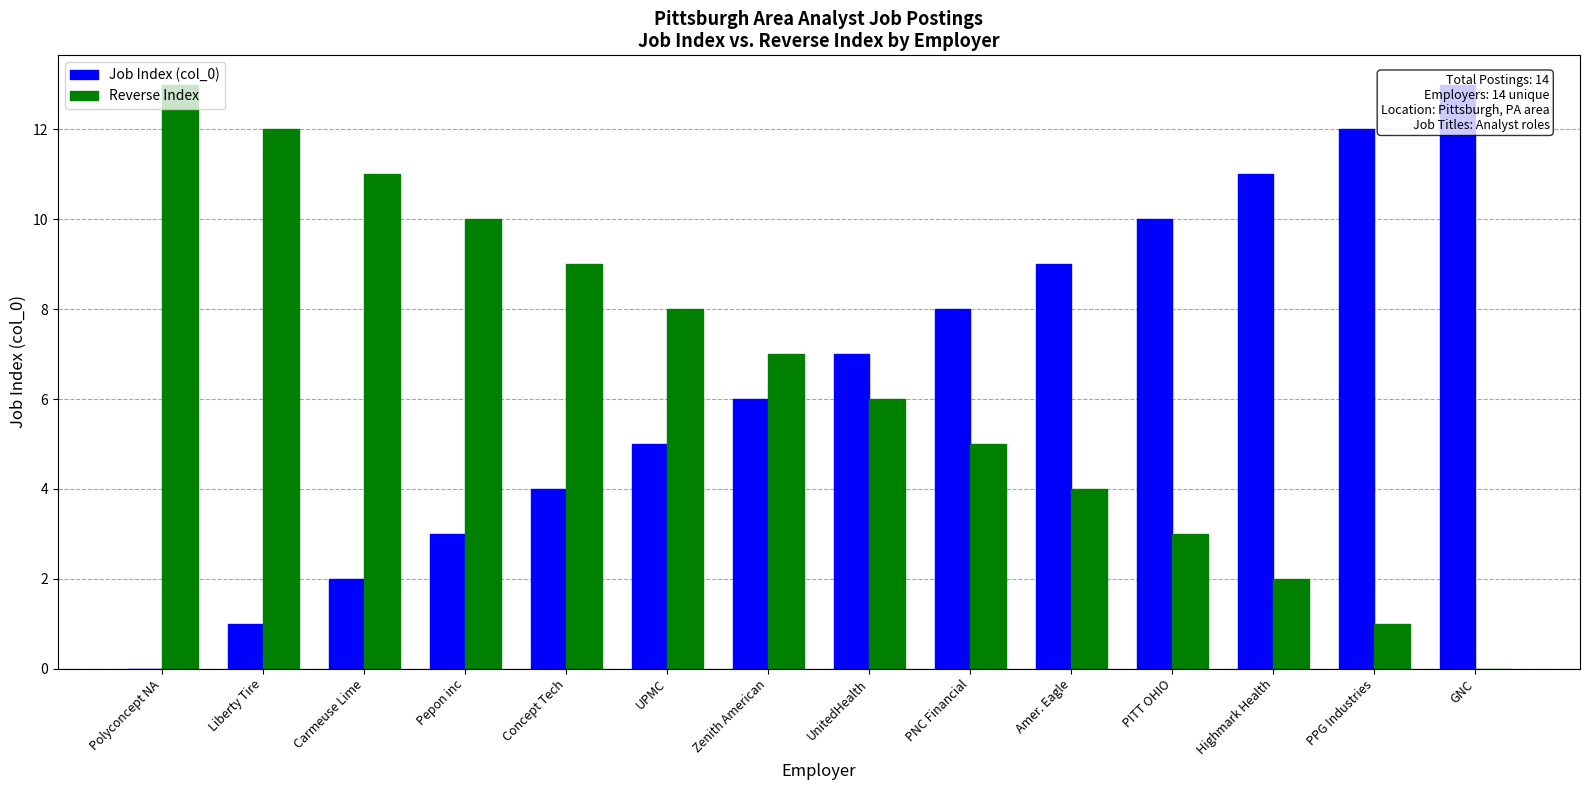

At which label does Reverse Index first exceed 7?

Polyconcept NA